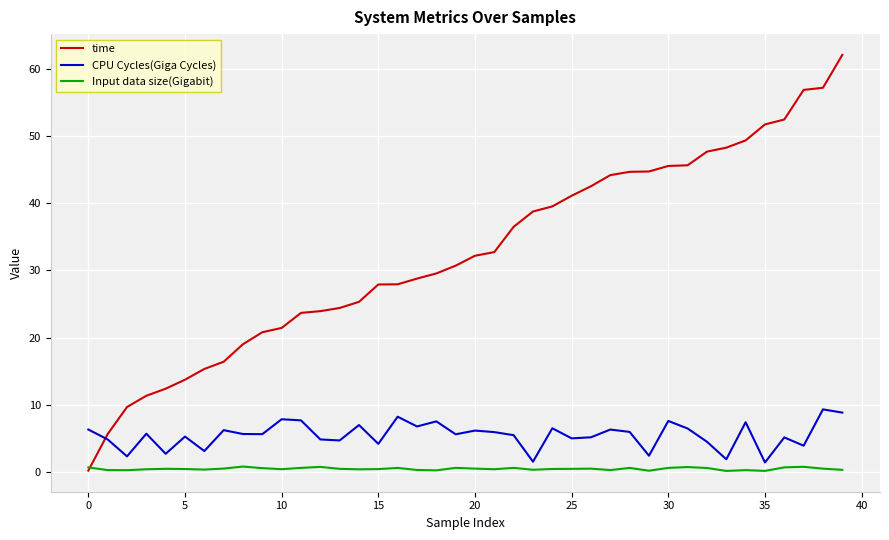

Does the chart have visible grid lines?

Yes